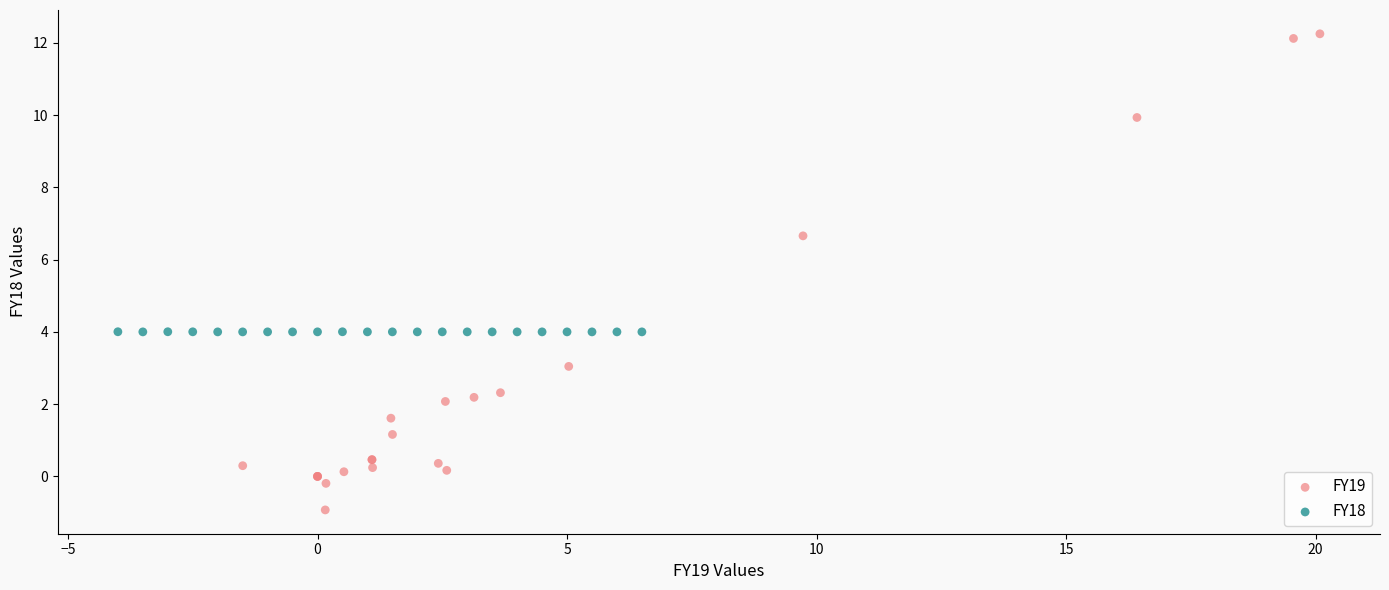

Which series reaches the minimum Y coordinate?

FY19